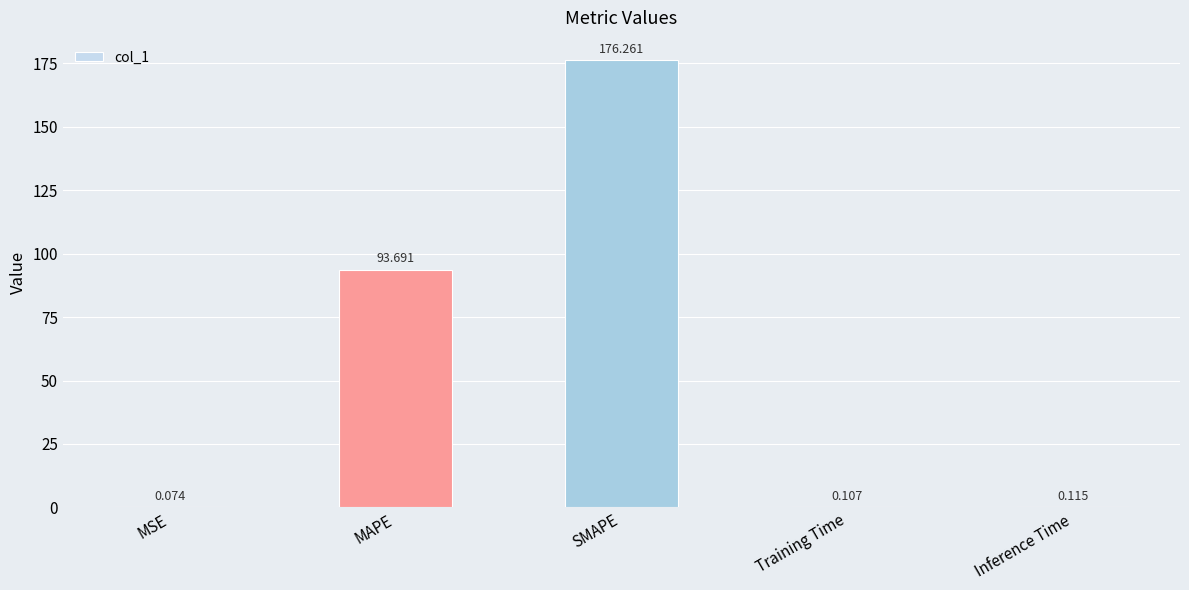

At which category does the chart reach its peak across all series?

SMAPE